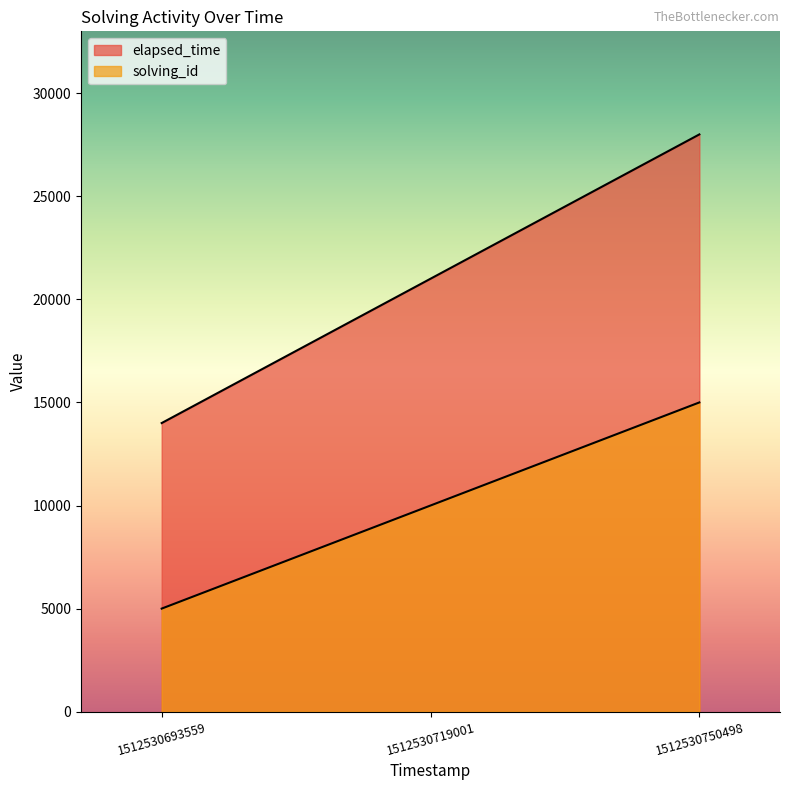

How many lines are shown in the chart?

2